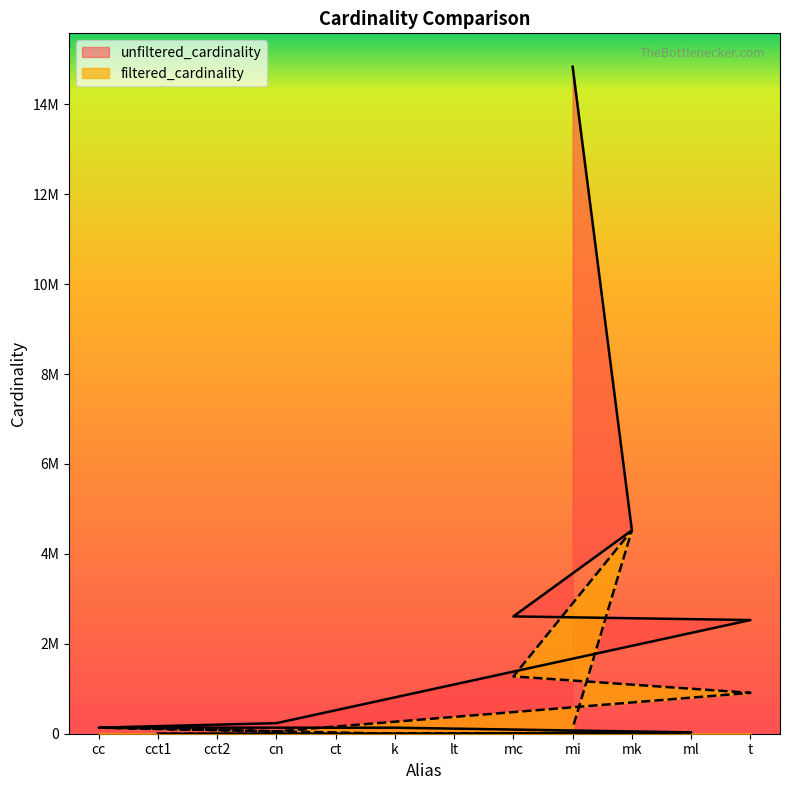

What is the label of the 3rd point from the right?

mk